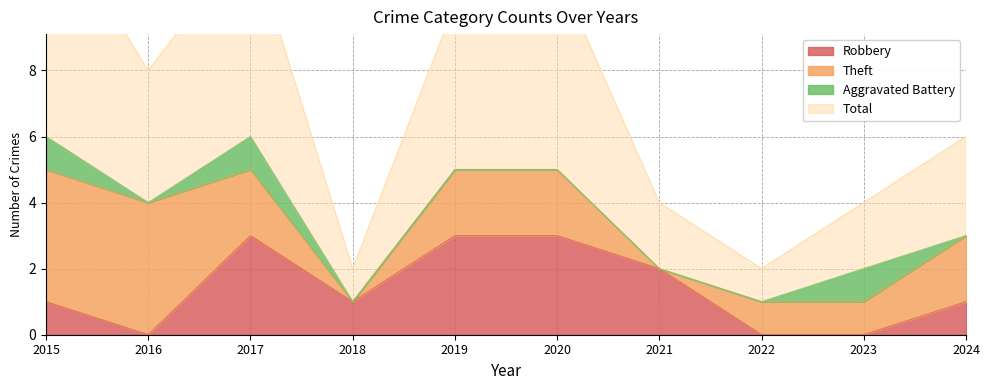

At which category does Robbery reach its first local peak?

2017